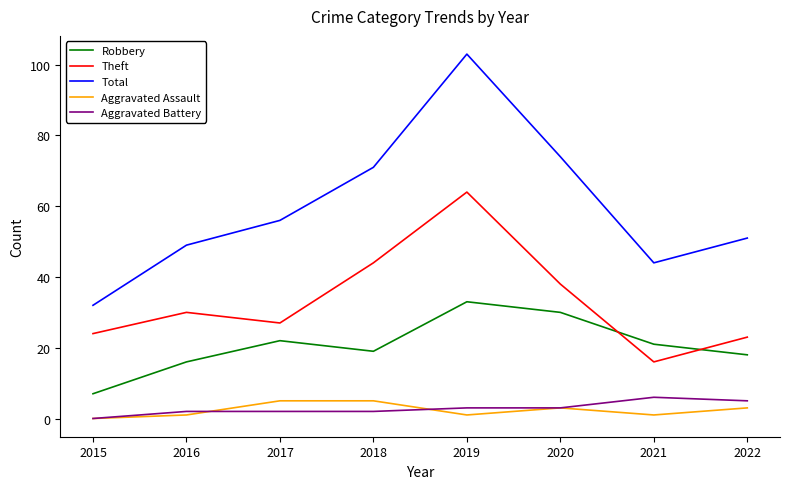

How many positive values does the Aggravated Battery series have?

7